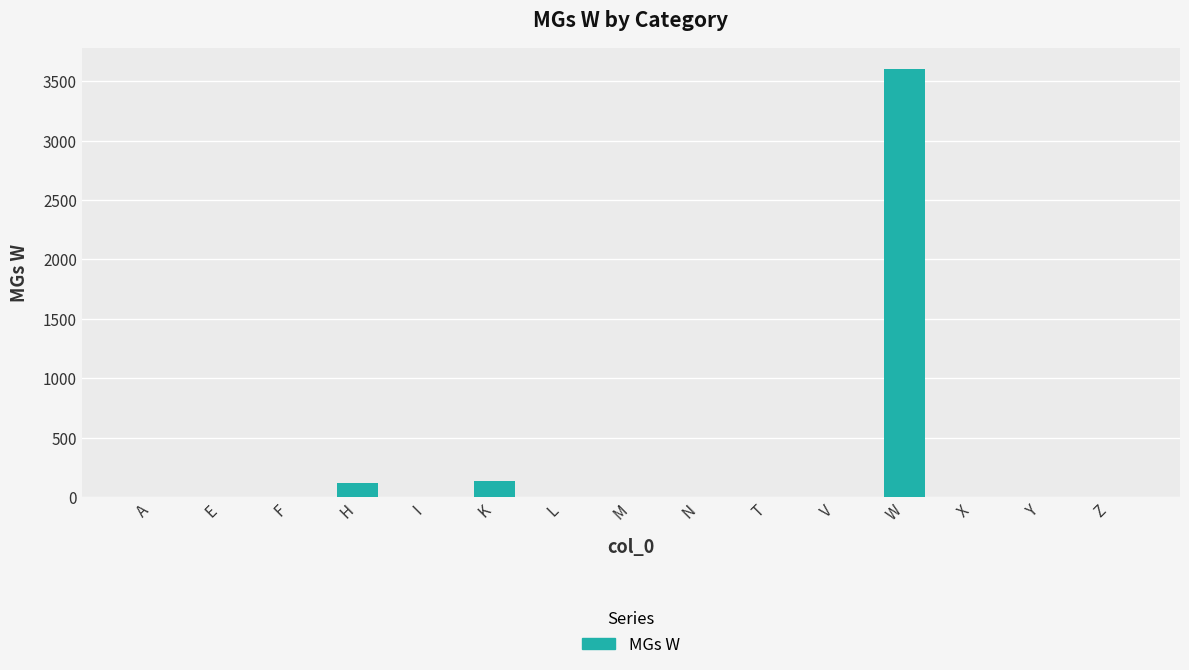

Which category has the highest value across all series?

W